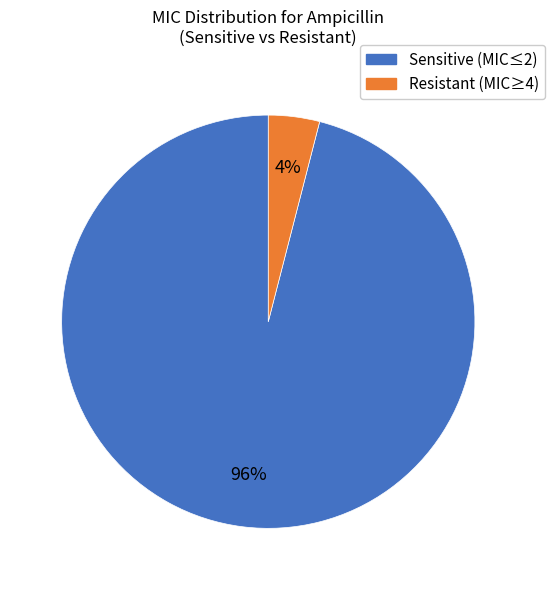

Does any single category account for the majority?

Yes